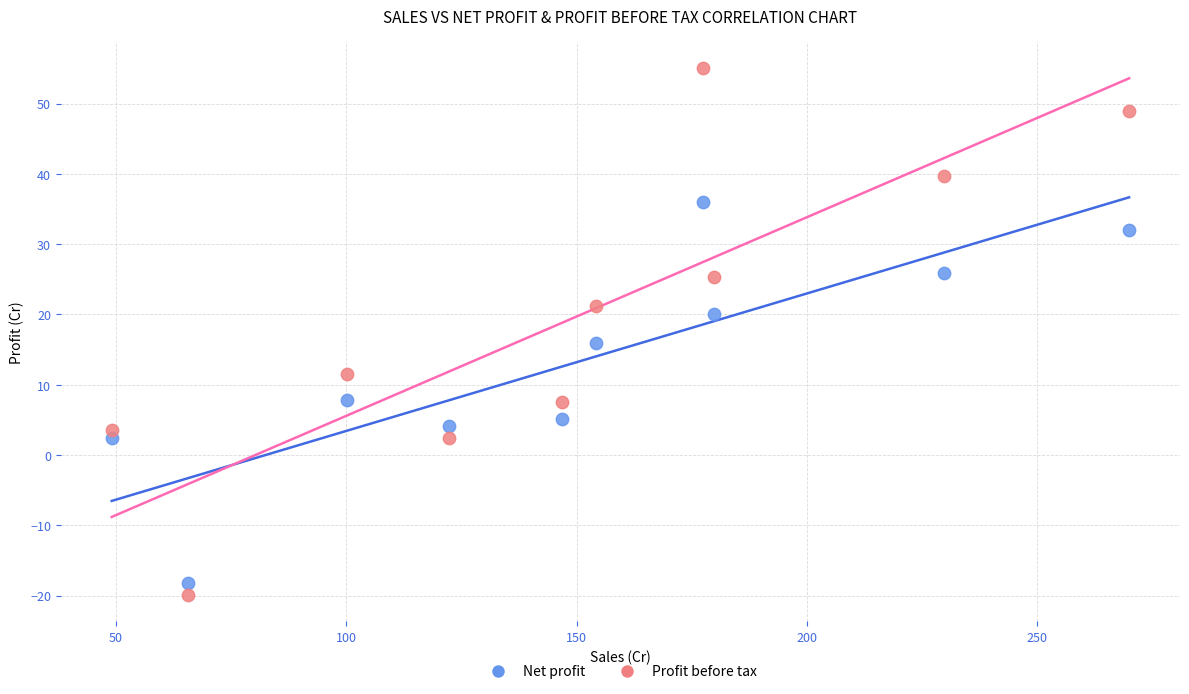

Which series has the largest Y range (max minus min)?

Profit before tax